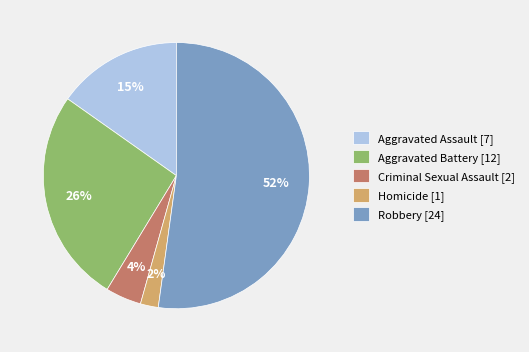

How many slices are in this pie chart?

5